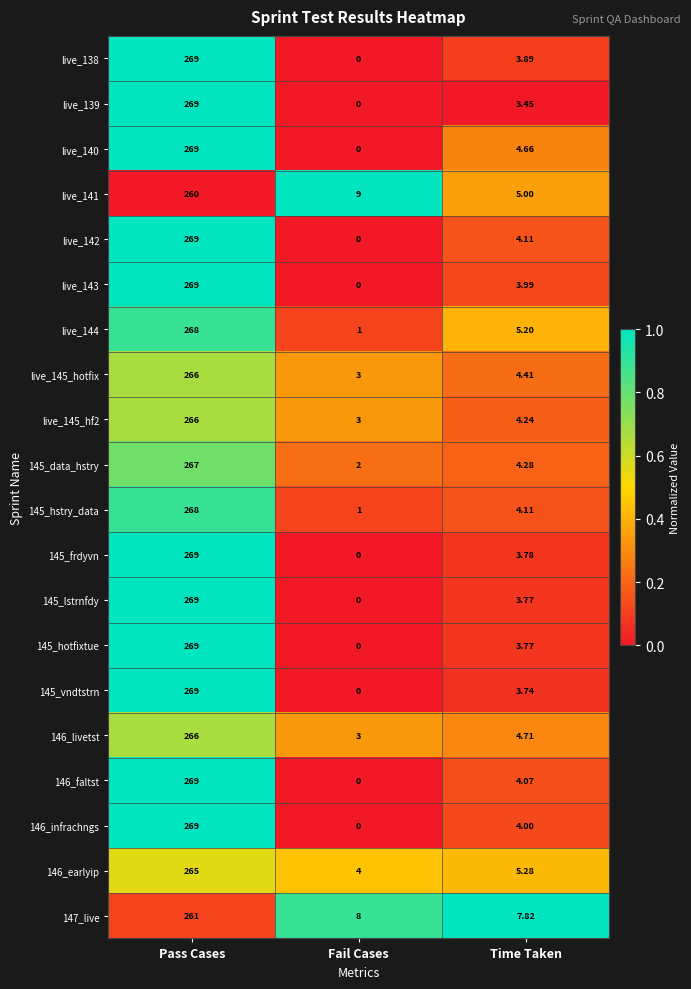

At how many categories does at least one series exceed 0?

3